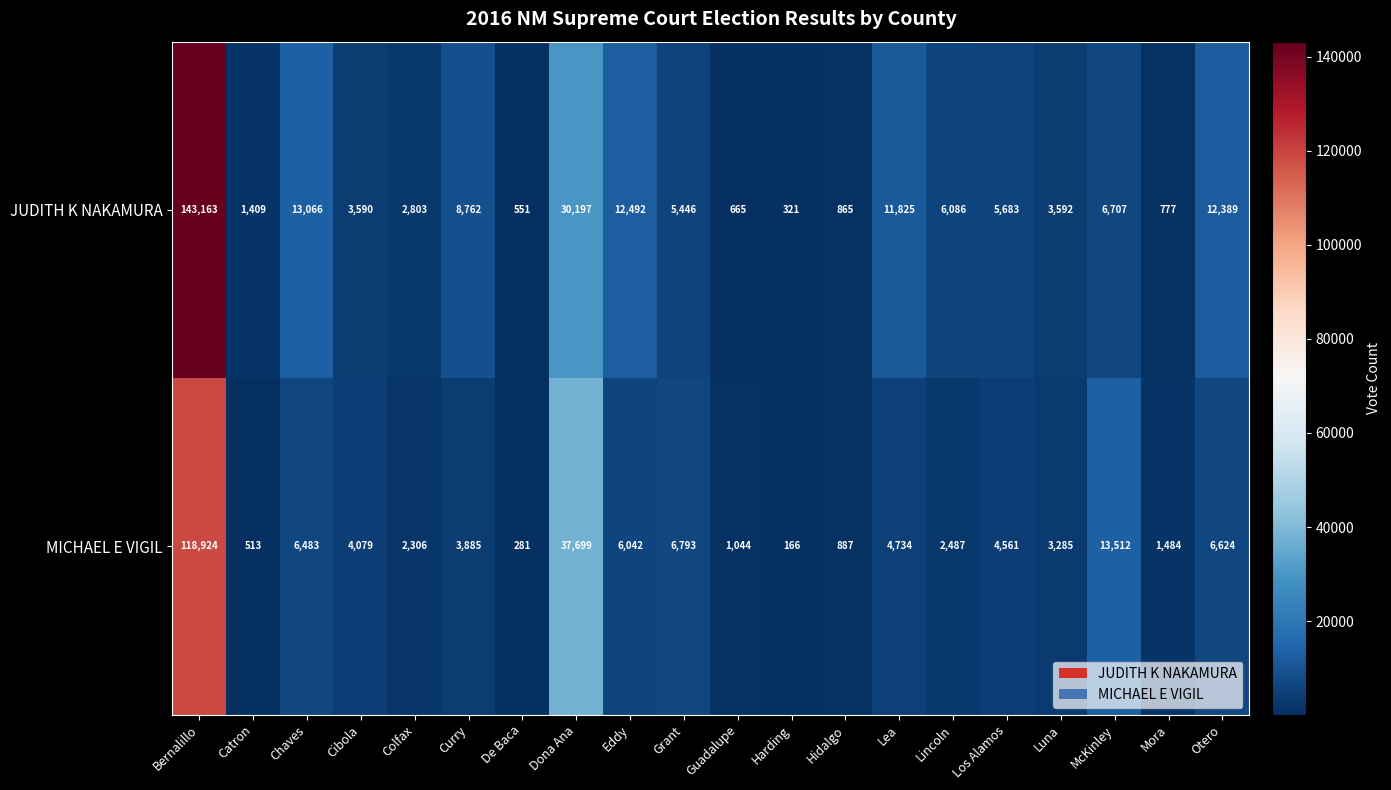

What is the difference between the JUDITH K NAKAMURA values at Cibola and Los Alamos?

2093